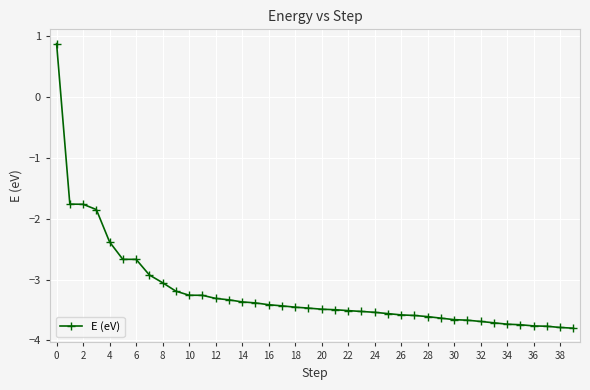

What is the value of the 17th point from the left?

-3.4